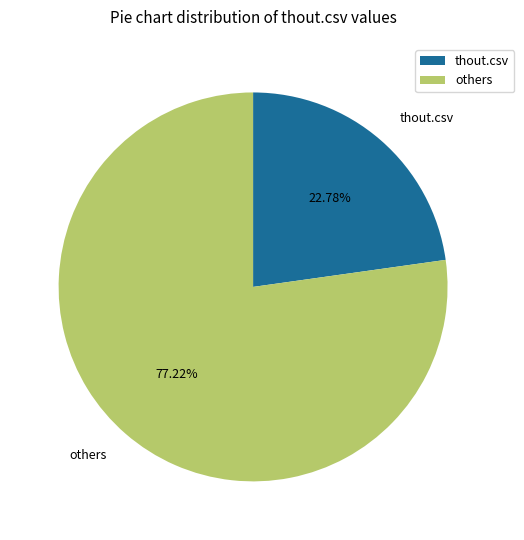

Between thout.csv and others, which is larger?

others